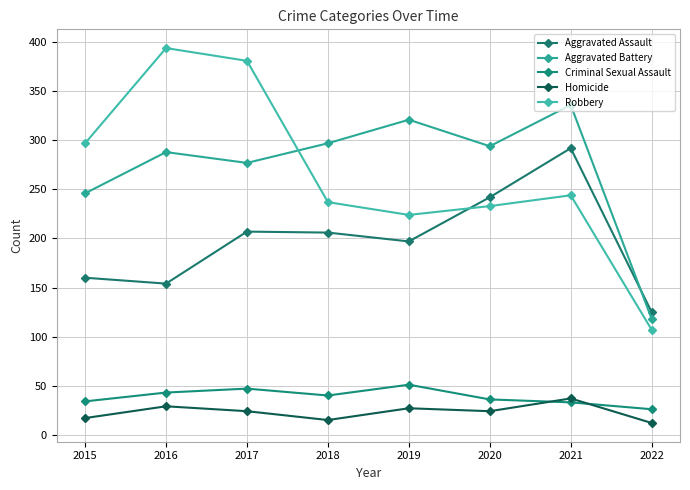

How many distinct data groups are displayed?

5